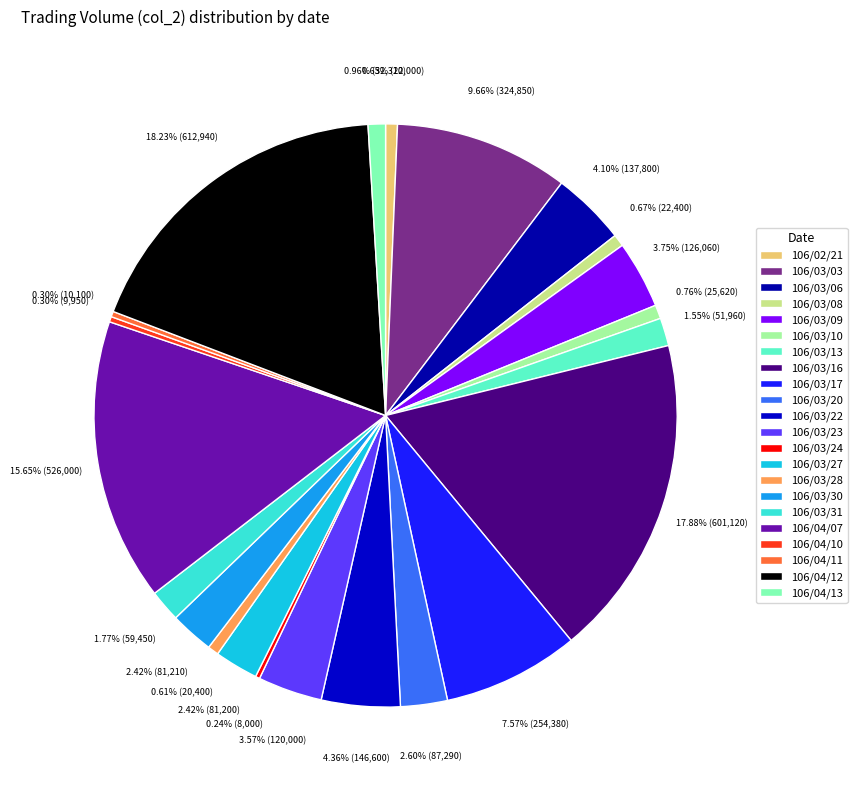

To the nearest percent, what is the difference between the largest and smallest slice percentages?

18%